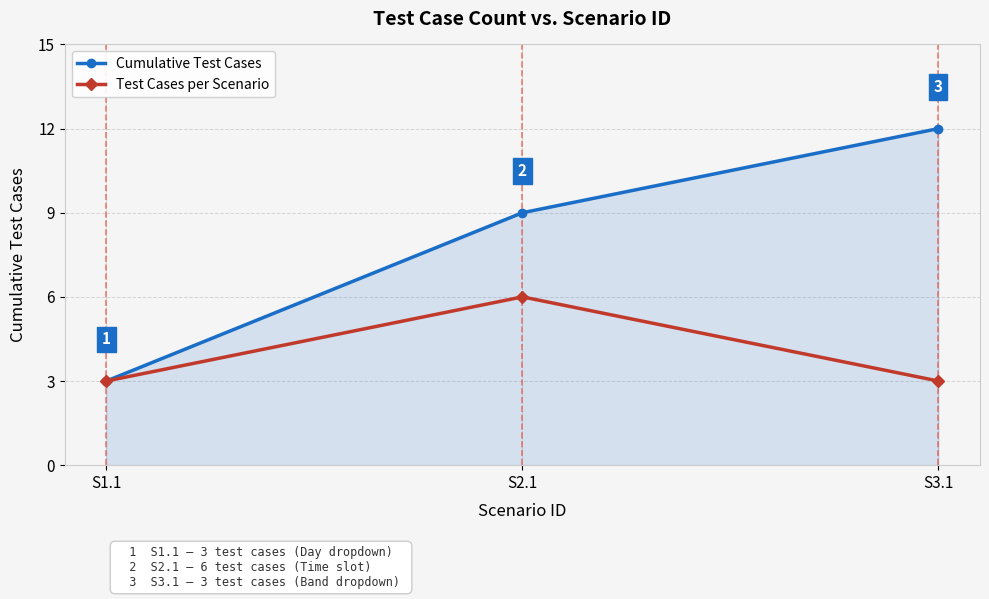

True or false: Test Cases per Scenario has a value of 5 at S3.1.

False